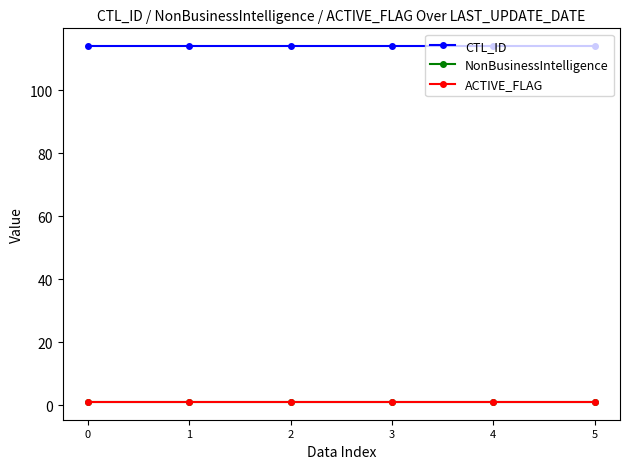

Reading left to right, what are all the values shown in this chart?

CTL_ID: 114	114	114	114	114	114
NonBusinessIntelligence: 1	1	1	1	1	1
ACTIVE_FLAG: 1	1	1	1	1	1